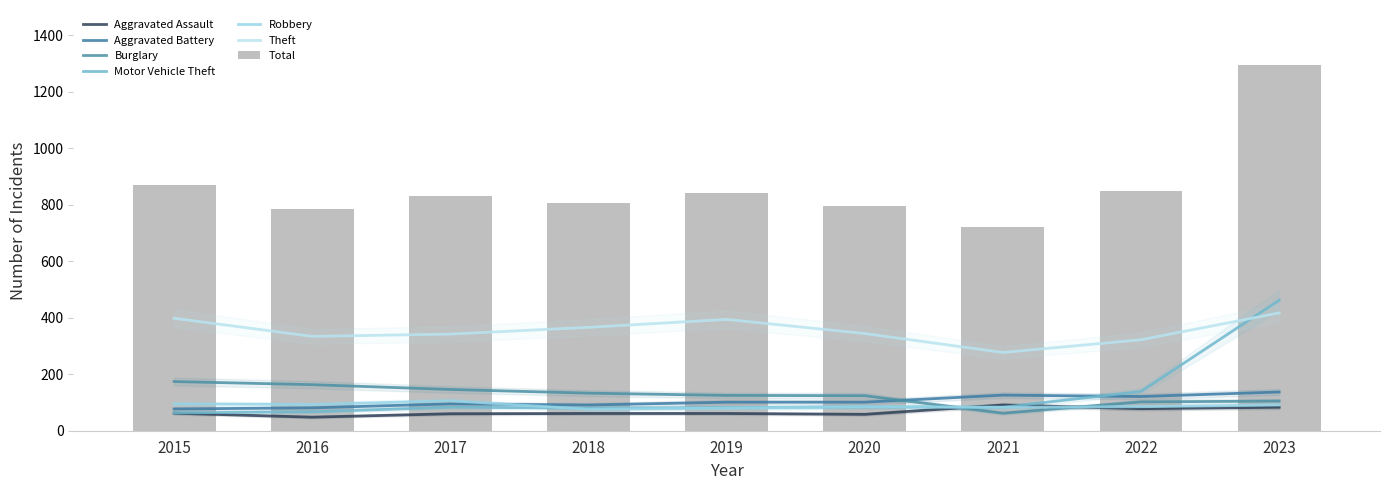

What is the minimum value shown in the chart?

48